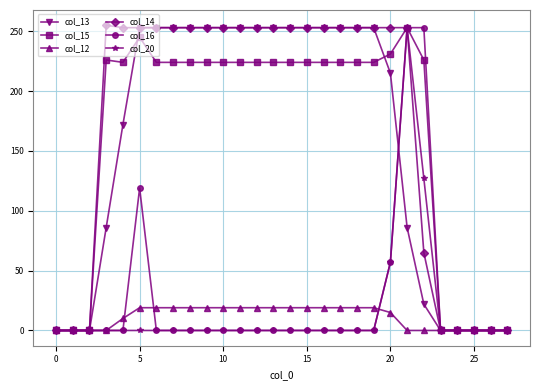

Which series has the largest total across all categories?

col_14